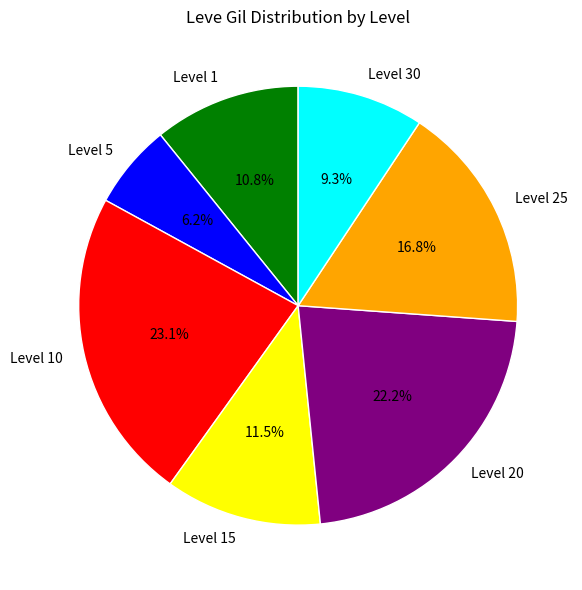

Combined, do Level 25 and Level 5 account for over 50%?

No